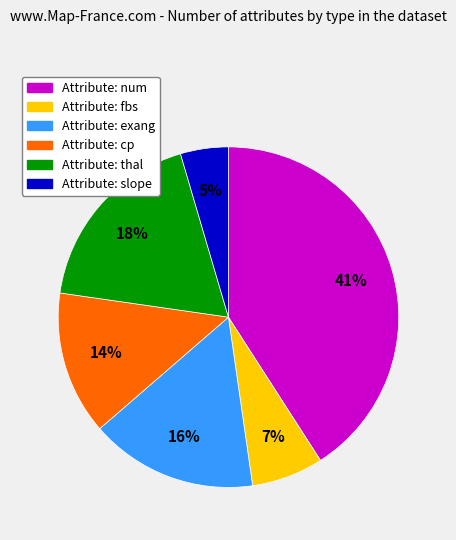

Is there a majority slice in this chart?

No